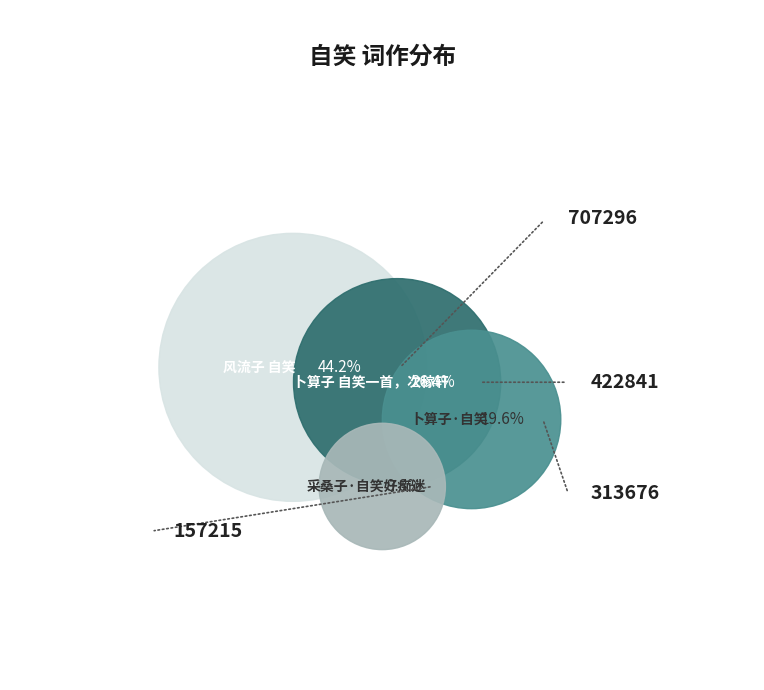

Is 卜算子 自笑一首，次稼轩 the majority of the pie?

No